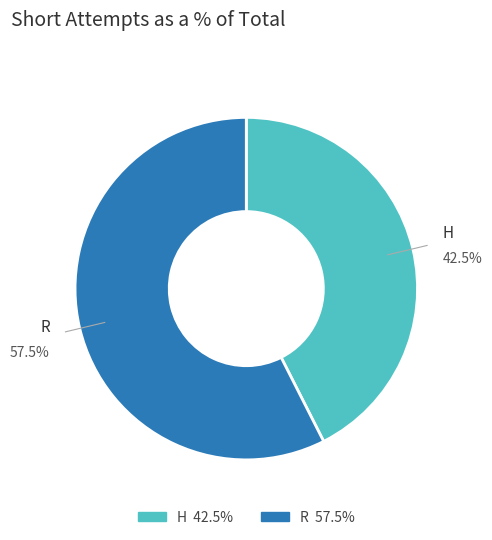

Between H and R, which is larger?

R